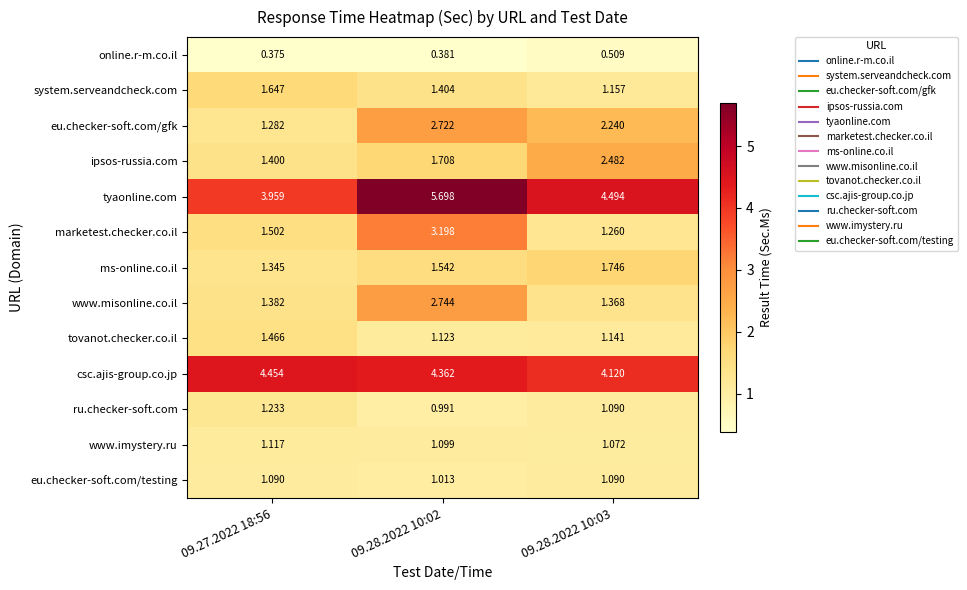

Rank the series by their maximum value, from highest to lowest.

tyaonline.com, csc.ajis-group.co.jp, marketest.checker.co.il, www.misonline.co.il, eu.checker-soft.com/gfk, ipsos-russia.com, ms-online.co.il, system.serveandcheck.com, tovanot.checker.co.il, ru.checker-soft.com, www.imystery.ru, eu.checker-soft.com/testing, online.r-m.co.il